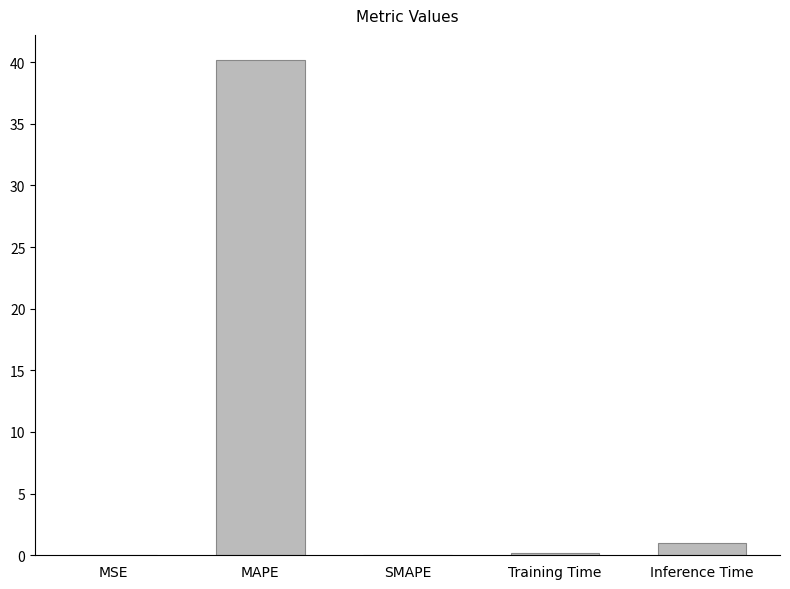

Does the chart contain stacked bars?

No